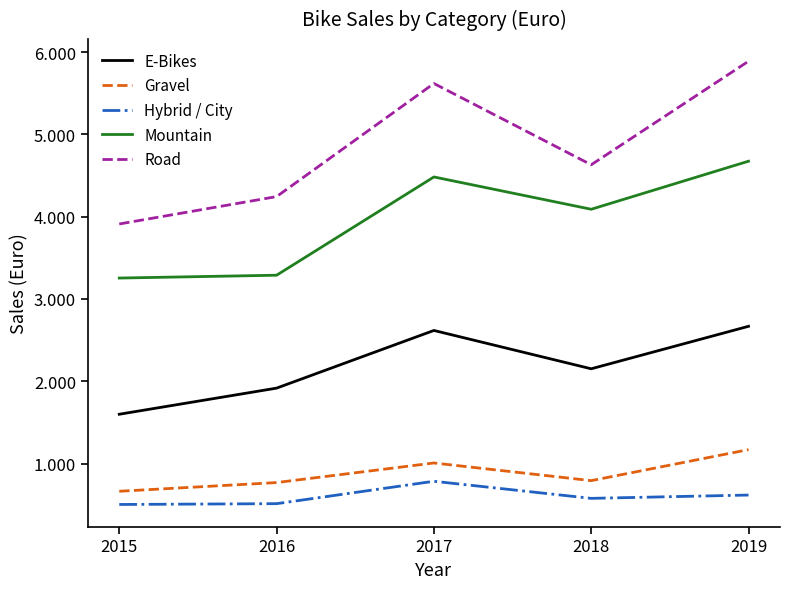

Rank the series by their maximum value, from lowest to highest.

Hybrid / City, Gravel, E-Bikes, Mountain, Road